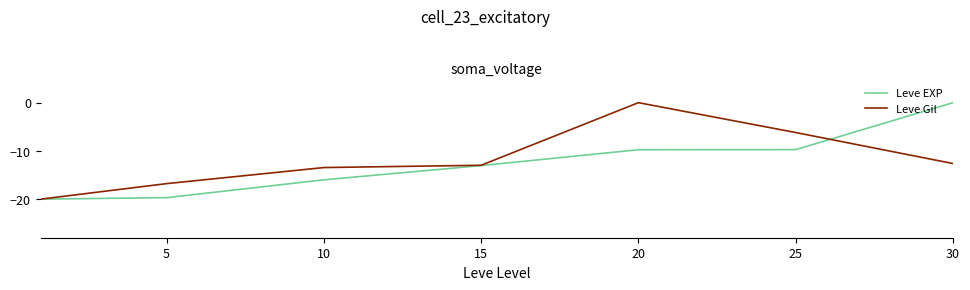

How many values in the Leve EXP series are below -13?

4